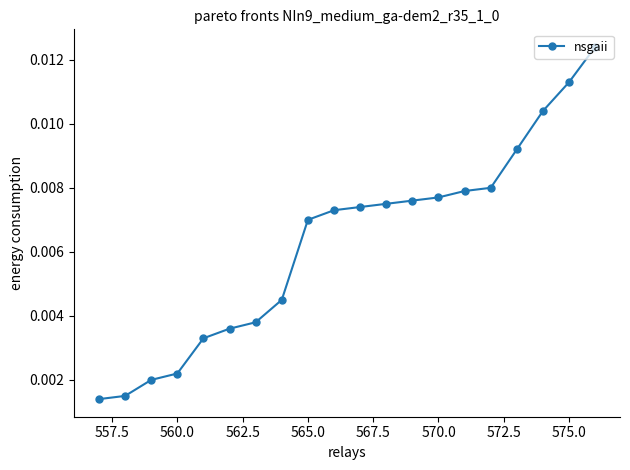

Count the values in the range 0 to 1.

20